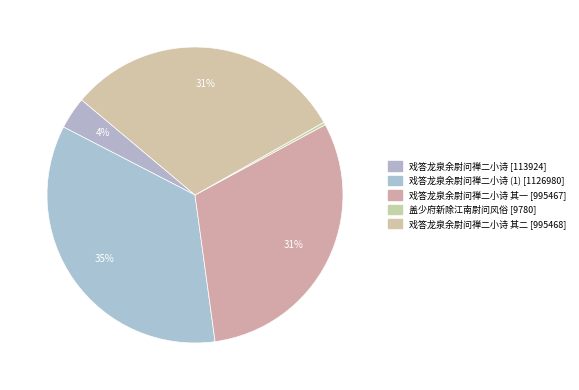

Count the number of slices in the pie.

5